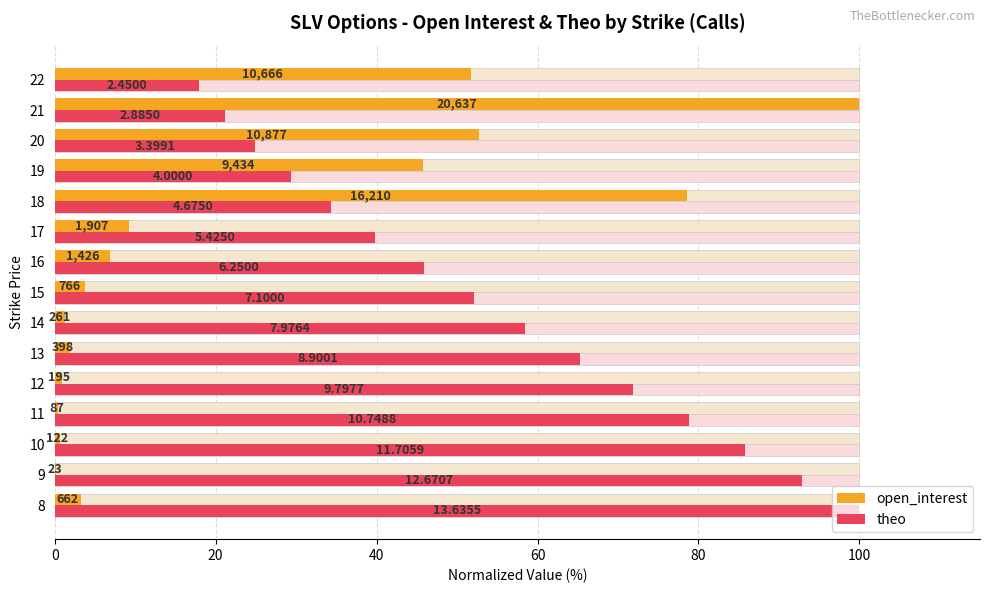

At how many categories does at least one series exceed 82?

4